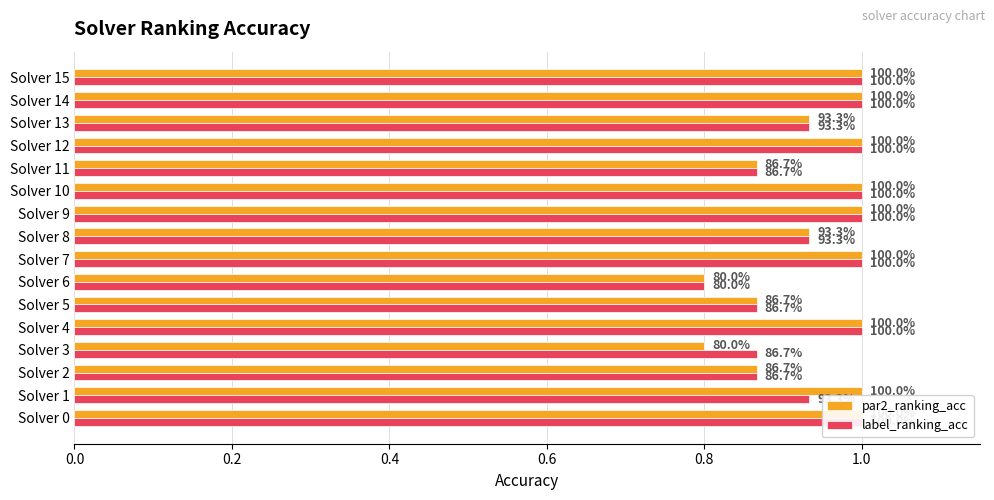

What is the total value across all series at Solver 8?

1.9